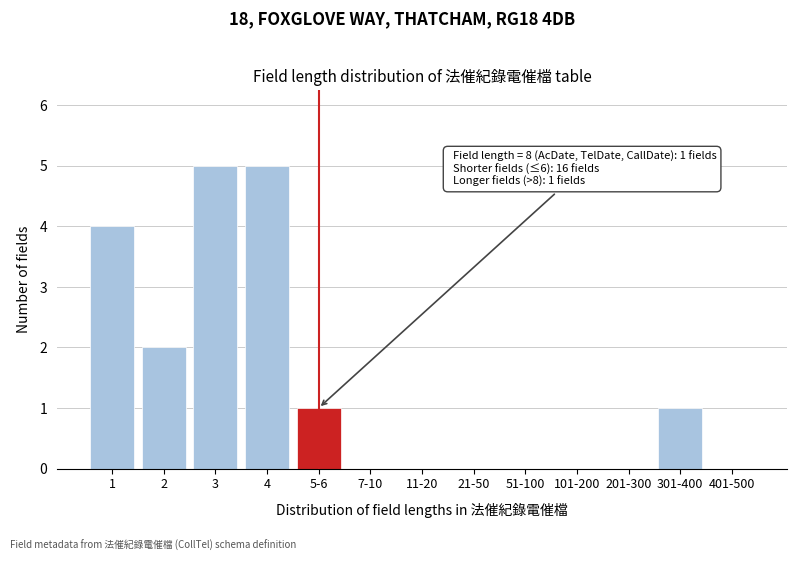

Reading left to right, transcribe all the data shown in this chart.

1=4	2=2	3=5	4=5	5-6=1	7-10=0	11-20=0	21-50=0	51-100=0	101-200=0	201-300=0	301-400=1	401-500=0